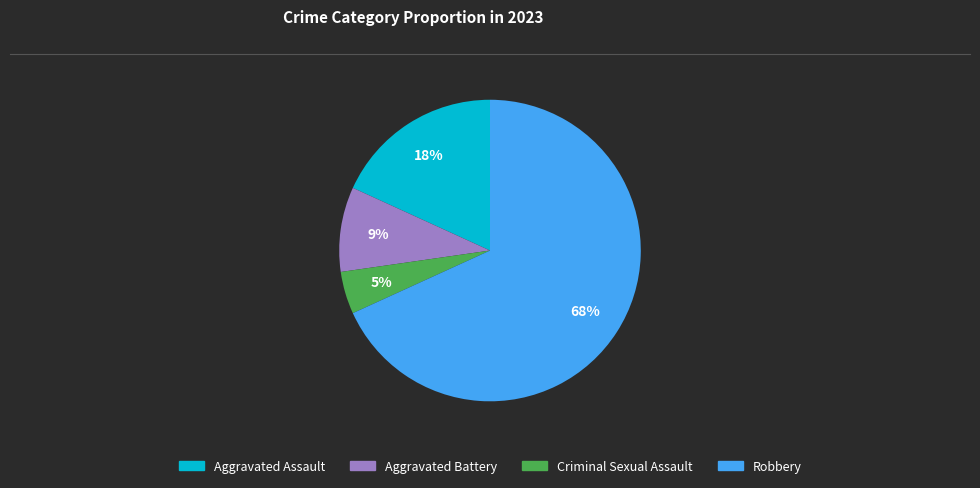

What is the ratio of the value at Aggravated Battery to the value at Aggravated Assault?

0.5